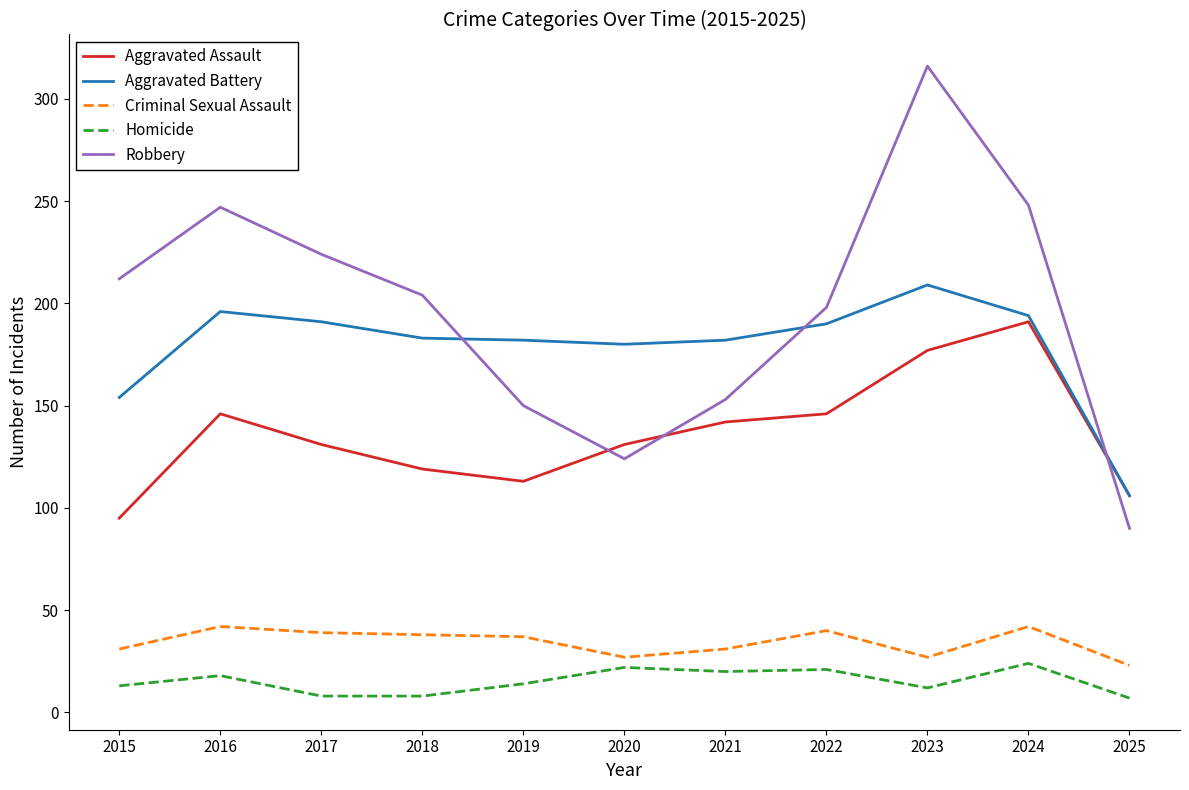

True or false: Criminal Sexual Assault and Aggravated Assault cross at least once.

False